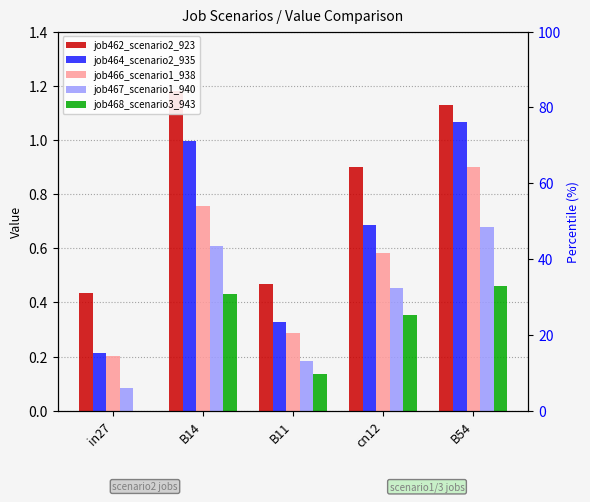

How many bars are there in each group?

5